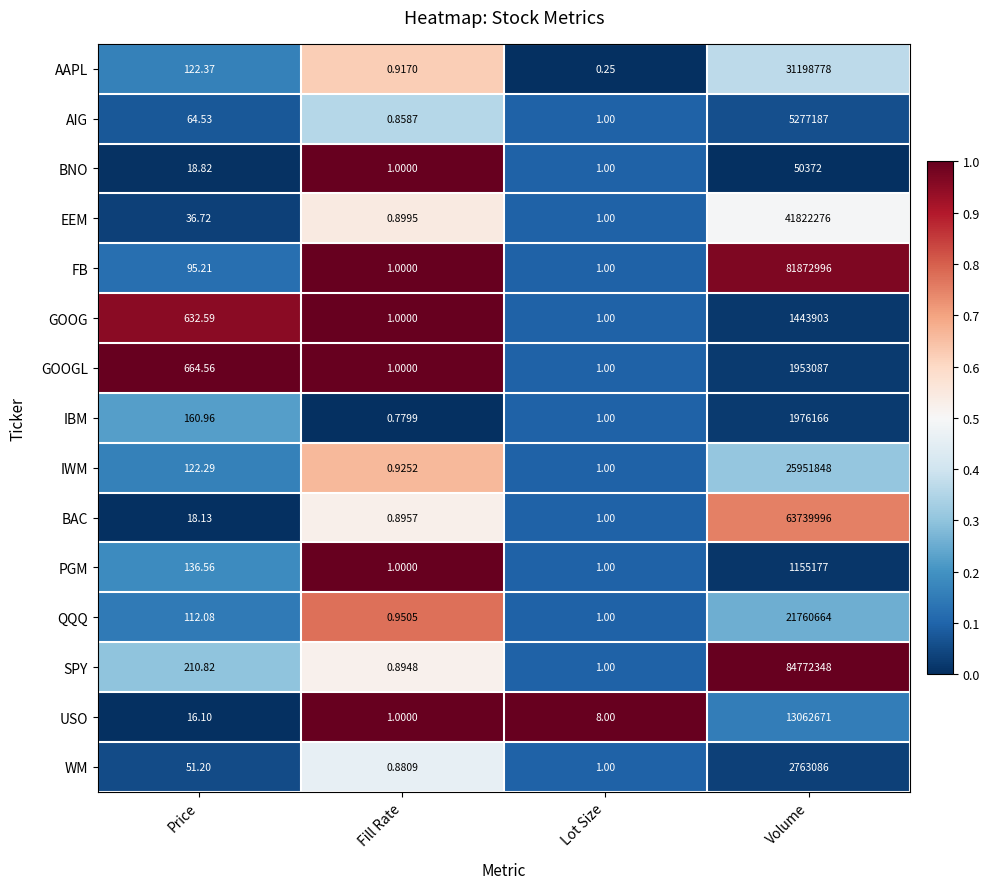

How many distinct data groups are displayed?

15